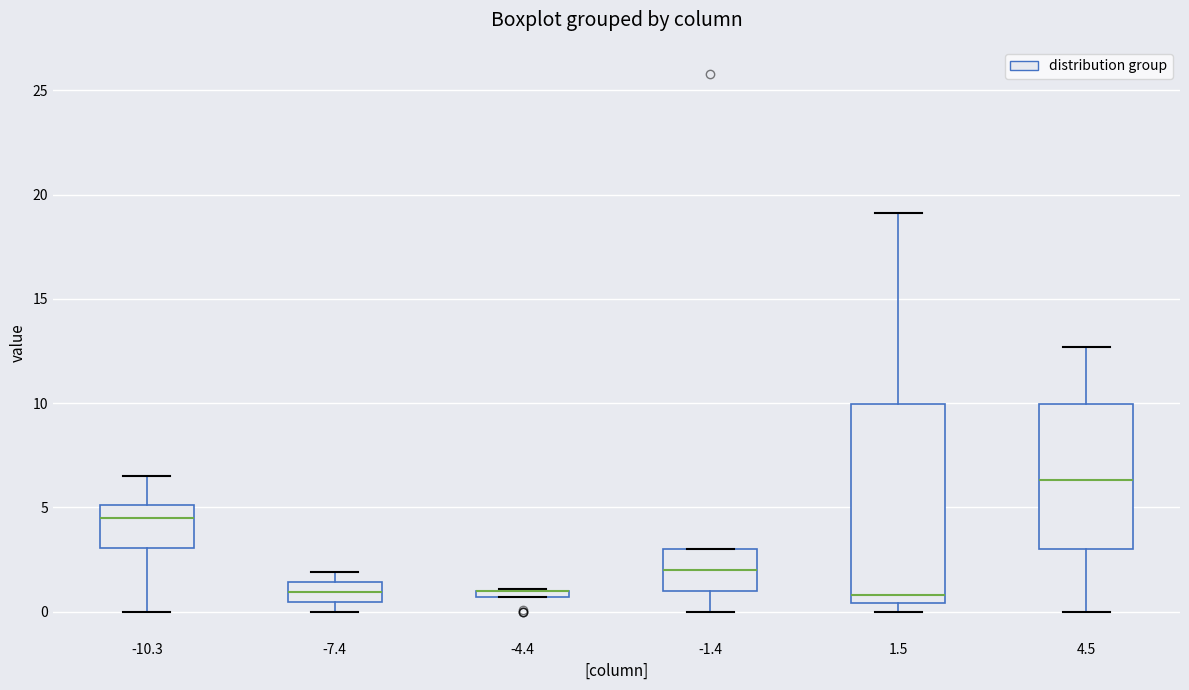

Where is the lower edge of the box at x = 4.5 on the y-axis? The values are not printed on the chart, so give them approximately, as read against the axis.

3.0